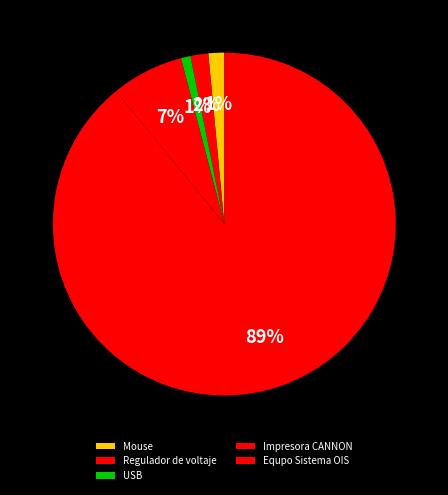

Which has a higher value, USB or Mouse?

Mouse